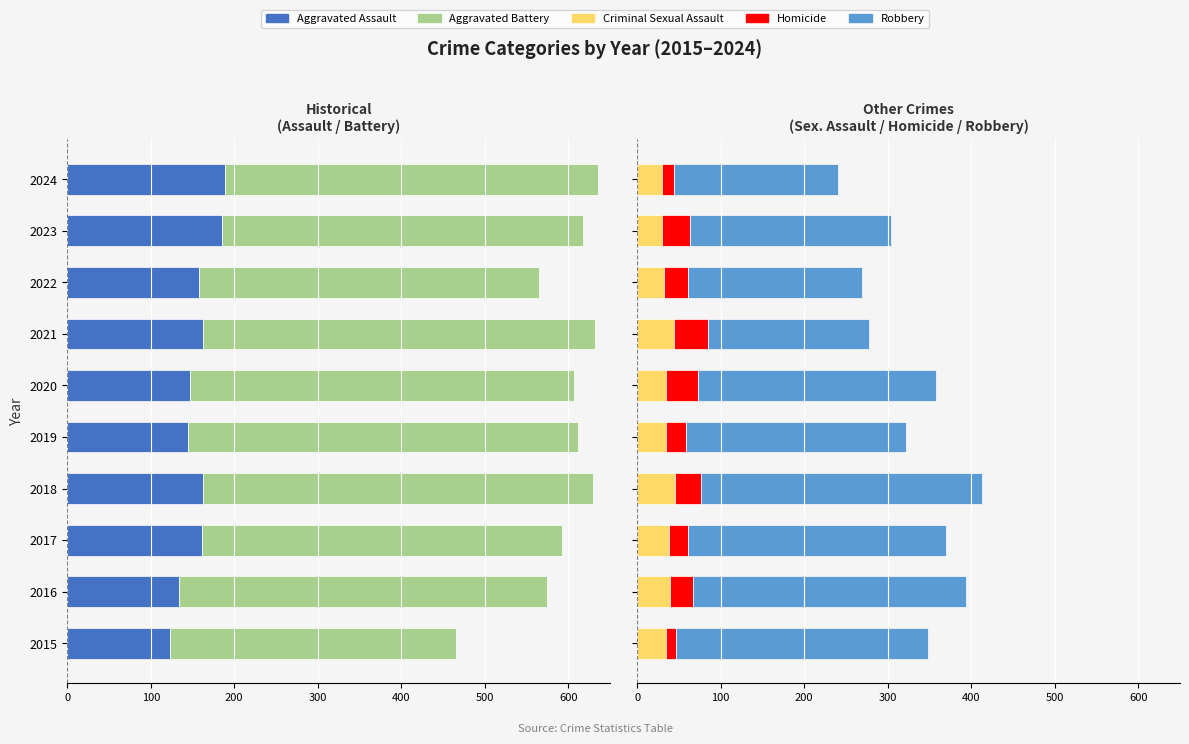

Between 2017 and 2021, which series saw the biggest shift?

Robbery